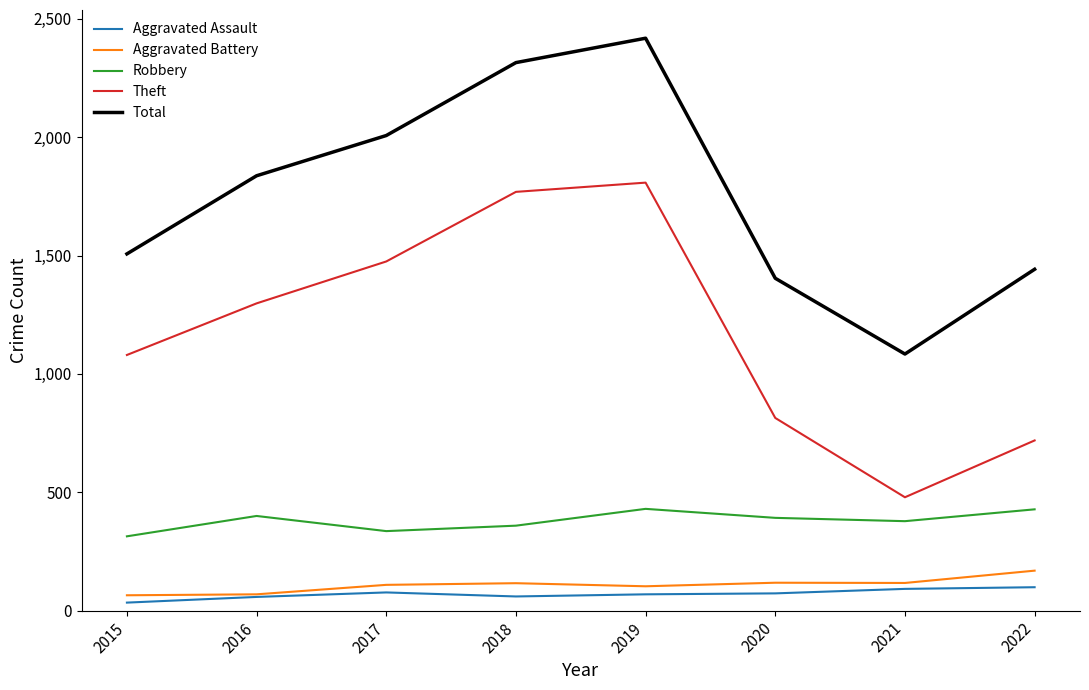

True or false: Aggravated Battery and Theft intersect in this chart.

False